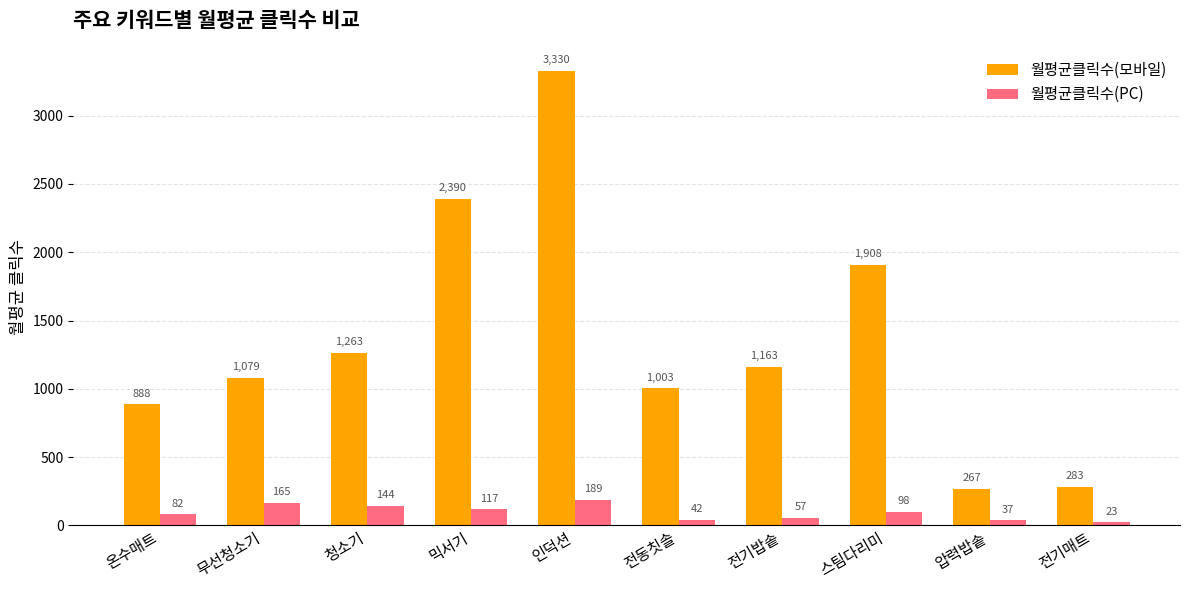

At how many categories does at least one series exceed 2480?

1